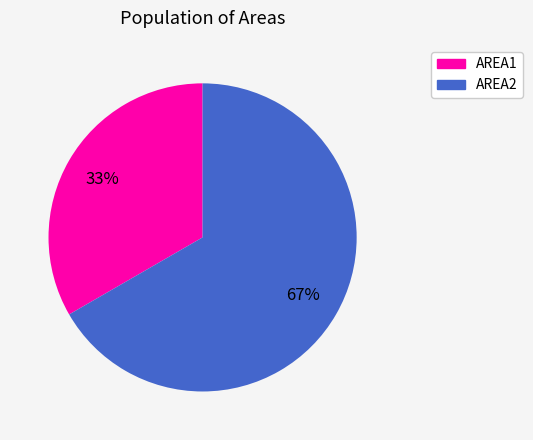

What percentage is the AREA2 slice, to the nearest percent?

67%